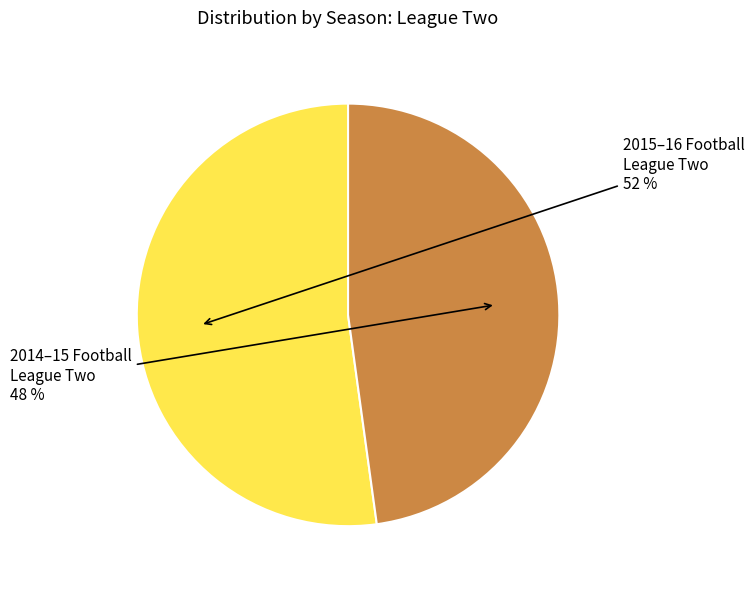

What is the smallest slice in the pie chart?

2014–15 Football League Two